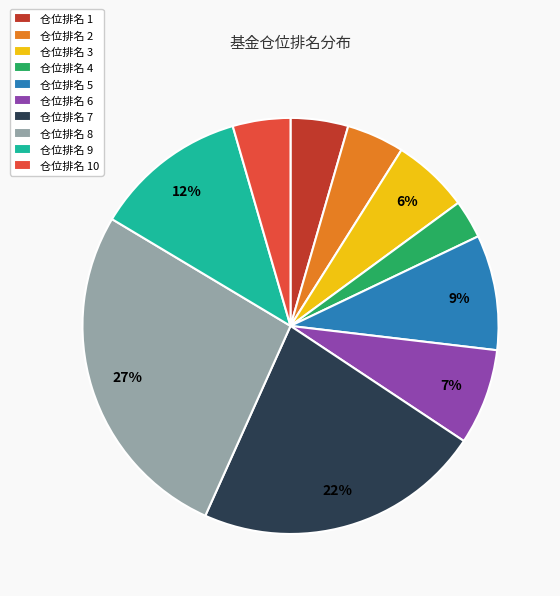

Is it true that 仓位排名 6 is 7% of the pie?

True